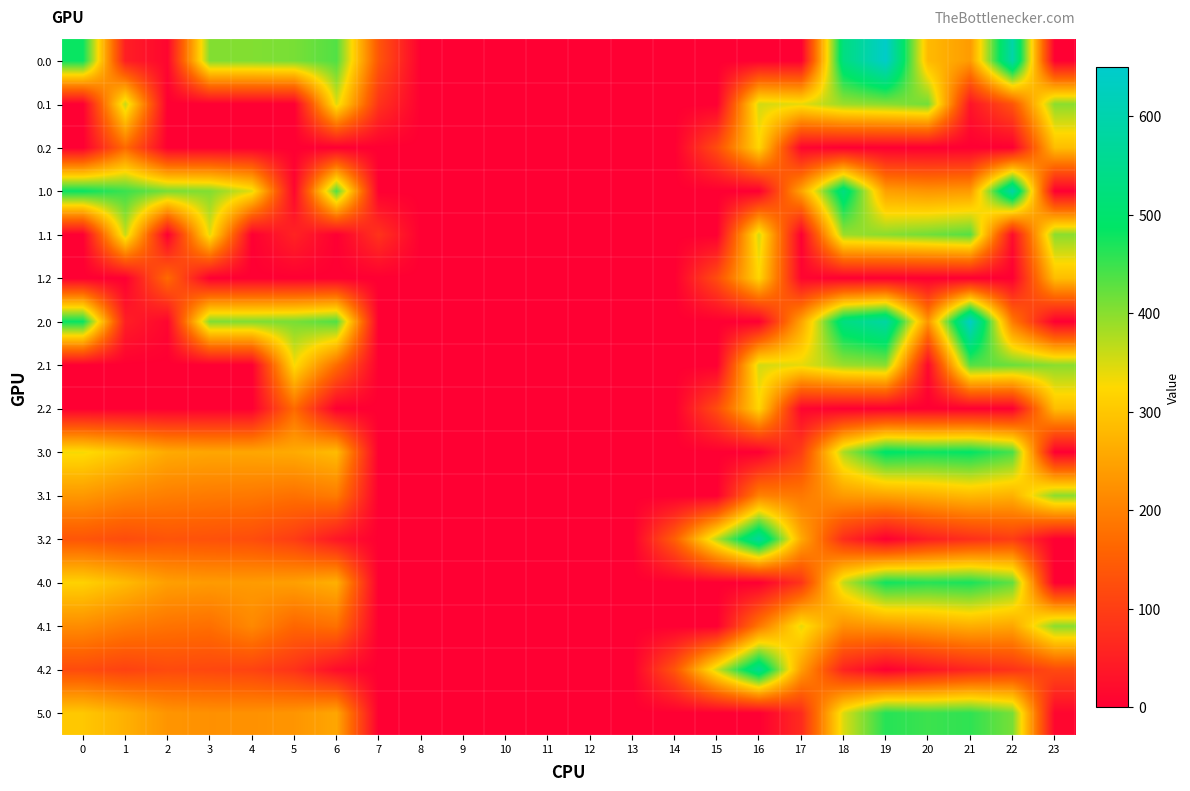

Reading left to right, list all the values displayed in this chart.

0.0: 0=482.0	1=49.5	2=10.3	3=404.4	4=404.9	5=410.8	6=435.0	7=136.4	8=0.0	9=0.0	10=0.0	11=0.0	12=0.0	13=0.0	14=0.0	15=0.0	16=0.0	17=0.0	18=529.6	19=644.5	20=282.2	21=238.4	22=592.3	23=0.0
0.1: 0=0.0	1=361.1	2=0.0	3=0.0	4=0.0	5=0.0	6=345.2	7=81.6	8=0.0	9=0.0	10=0.0	11=0.0	12=0.0	13=0.0	14=0.0	15=0.0	16=353.7	17=340.1	18=388.5	19=399.7	20=414.5	21=32.4	22=133.6	23=399.4
0.2: 0=0.0	1=169.1	2=0.0	3=0.0	4=0.0	5=0.0	6=0.0	7=0.0	8=0.0	9=0.0	10=0.0	11=0.0	12=0.0	13=0.0	14=0.0	15=122.2	16=321.2	17=9.5	18=0.0	19=0.0	20=0.0	21=0.0	22=0.0	23=287.5
1.0: 0=482.0	1=449.5	2=410.3	3=404.4	4=343.3	5=10.8	6=435.0	7=0.0	8=0.0	9=0.0	10=0.0	11=0.0	12=0.0	13=0.0	14=0.0	15=0.0	16=0.0	17=250.3	18=529.6	19=244.5	20=229.9	21=238.4	22=592.3	23=0.0
1.1: 0=0.0	1=361.1	2=0.0	3=342.7	4=0.0	5=56.5	6=0.0	7=81.6	8=0.0	9=0.0	10=0.0	11=0.0	12=0.0	13=0.0	14=0.0	15=0.0	16=353.7	17=0.0	18=388.5	19=399.7	20=414.5	21=432.4	22=19.9	23=399.4
1.2: 0=0.0	1=0.0	2=169.1	3=0.0	4=0.0	5=0.0	6=0.0	7=0.0	8=0.0	9=0.0	10=0.0	11=0.0	12=0.0	13=0.0	14=0.0	15=122.2	16=321.2	17=9.5	18=0.0	19=0.0	20=0.0	21=0.0	22=0.0	23=287.5
2.0: 0=482.0	1=49.5	2=10.3	3=404.4	4=404.9	5=410.8	6=435.0	7=0.0	8=0.0	9=0.0	10=0.0	11=0.0	12=0.0	13=0.0	14=0.0	15=0.0	16=0.0	17=250.3	18=529.6	19=583.0	20=229.9	21=638.4	22=192.3	23=0.0
2.1: 0=0.0	1=0.0	2=0.0	3=0.0	4=0.0	5=329.5	6=172.2	7=0.0	8=0.0	9=0.0	10=0.0	11=0.0	12=0.0	13=0.0	14=0.0	15=0.0	16=353.7	17=340.1	18=388.5	19=399.7	20=14.5	21=432.4	22=419.9	23=399.4
2.2: 0=0.0	1=0.0	2=0.0	3=0.0	4=0.0	5=169.1	6=0.0	7=0.0	8=0.0	9=0.0	10=0.0	11=0.0	12=0.0	13=0.0	14=0.0	15=122.2	16=321.2	17=9.5	18=0.0	19=0.0	20=0.0	21=0.0	22=0.0	23=287.5
3.0: 0=331.0	1=298.5	2=259.3	3=253.4	4=253.9	5=259.8	6=284.0	7=0.0	8=0.0	9=0.0	10=0.0	11=0.0	12=0.0	13=0.0	14=0.0	15=0.0	16=0.0	17=99.3	18=378.6	19=493.5	20=478.9	21=487.4	22=441.3	23=0.0
3.1: 0=233.6	1=210.1	2=196.9	3=191.7	4=188.6	5=178.5	6=194.2	7=0.0	8=0.0	9=0.0	10=0.0	11=0.0	12=0.0	13=0.0	14=0.0	15=0.0	16=202.7	17=189.1	18=237.5	19=248.7	20=263.5	21=281.4	22=268.9	23=398.7
3.2: 0=136.1	1=121.7	2=134.5	3=130.0	4=123.4	5=97.1	6=36.1	7=0.0	8=0.0	9=0.0	10=0.0	11=0.0	12=0.0	13=0.0	14=150.9	15=371.2	16=570.2	17=258.5	18=72.1	19=0.1	20=48.2	21=75.4	22=96.4	23=0.0
4.0: 0=315.0	1=282.5	2=243.3	3=237.4	4=237.9	5=243.8	6=268.0	7=0.0	8=0.0	9=0.0	10=0.0	11=0.0	12=0.0	13=0.0	14=0.0	15=0.0	16=0.0	17=83.3	18=362.6	19=477.5	20=462.9	21=471.4	22=425.3	23=0.0
4.1: 0=217.6	1=194.1	2=180.9	3=175.7	4=212.3	5=162.5	6=178.2	7=0.0	8=0.0	9=0.0	10=0.0	11=0.0	12=0.0	13=0.0	14=0.0	15=0.0	16=186.7	17=340.1	18=221.5	19=232.7	20=247.5	21=265.4	22=252.9	23=399.4
4.2: 0=120.1	1=105.7	2=118.5	3=114.0	4=107.4	5=81.1	6=20.1	7=0.0	8=0.0	9=0.0	10=0.0	11=0.0	12=0.0	13=0.0	14=134.9	15=355.2	16=554.2	17=242.5	18=56.1	19=0.0	20=32.2	21=59.4	22=80.4	23=118.8
5.0: 0=301.0	1=268.5	2=229.3	3=223.4	4=223.9	5=229.8	6=254.0	7=0.0	8=0.0	9=0.0	10=0.0	11=0.0	12=0.0	13=0.0	14=0.0	15=0.0	16=0.0	17=69.3	18=348.6	19=463.5	20=448.9	21=457.4	22=411.3	23=10.7